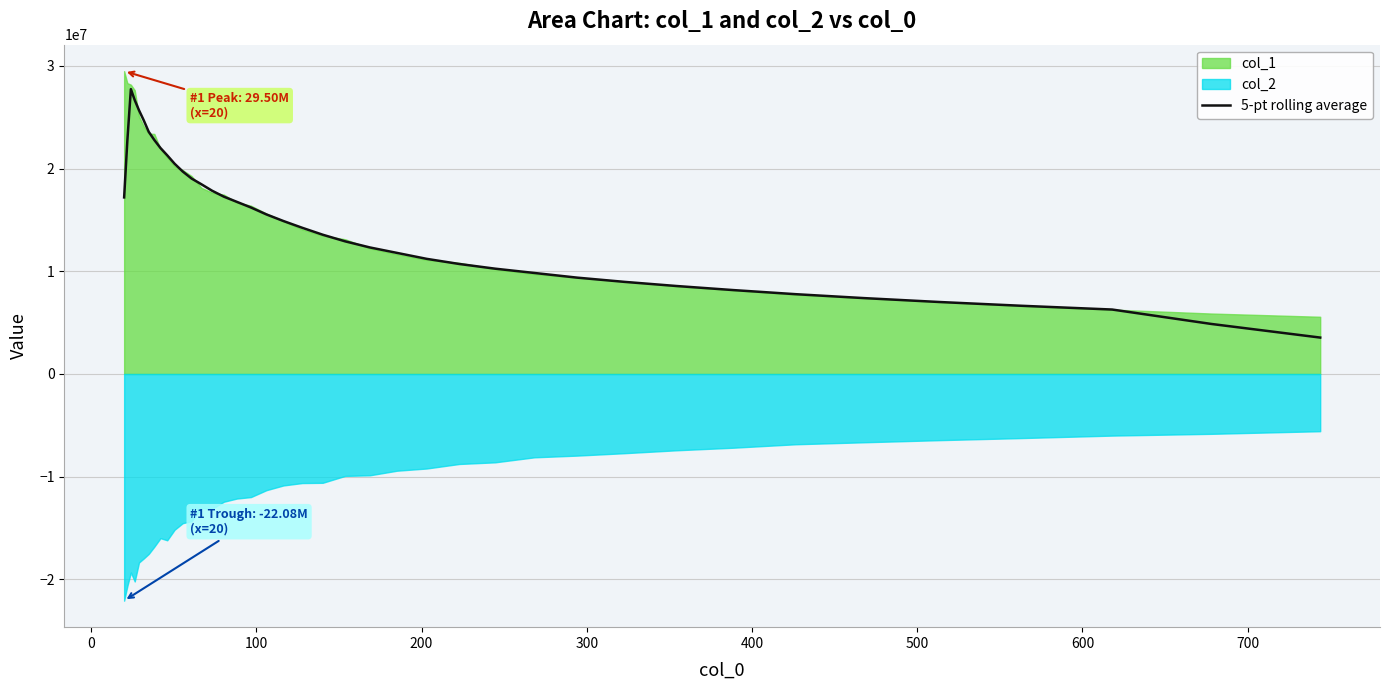

What is the highest value of the 5-pt rolling average series?

27746973.7